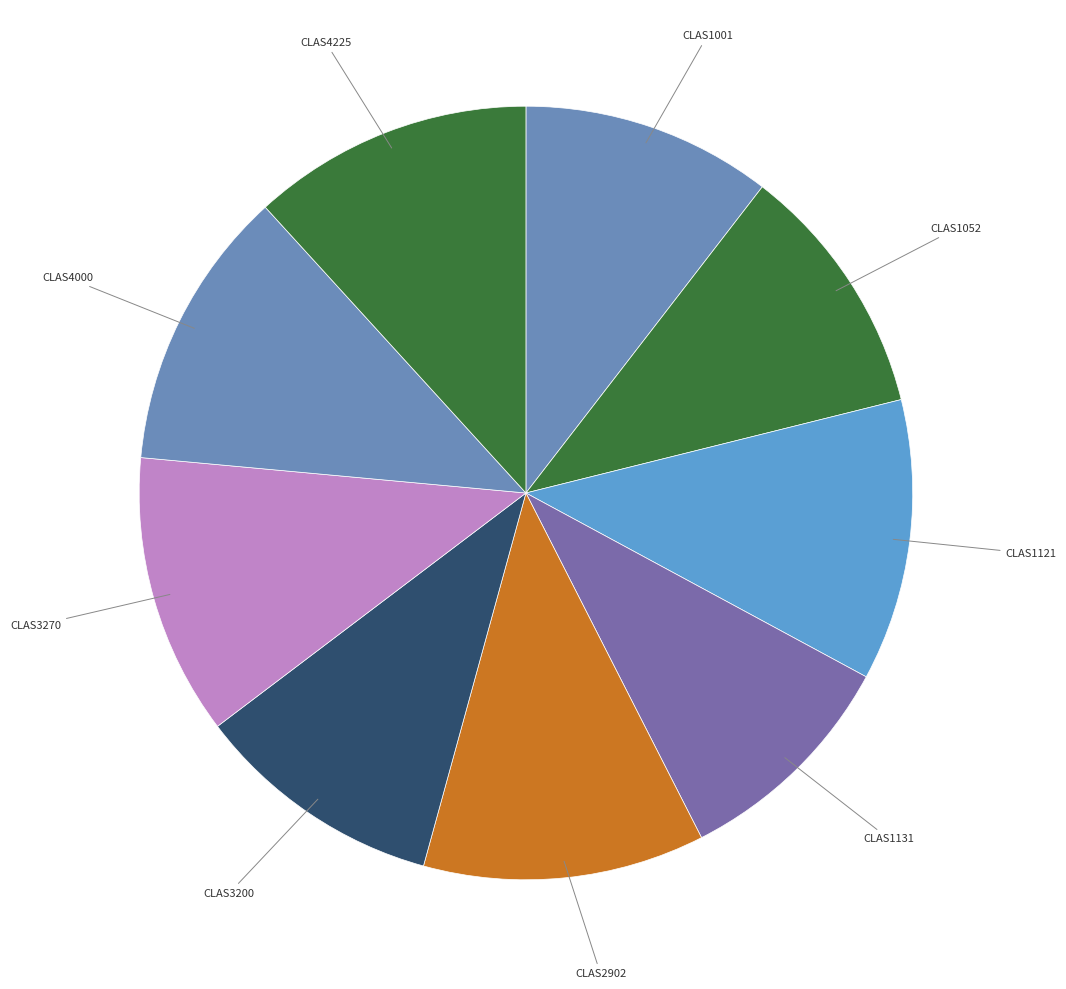

Is there a majority slice in this chart?

No